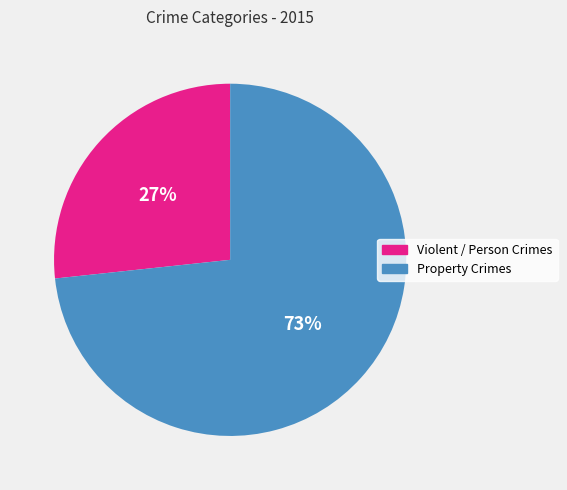

Does any single category account for the majority?

Yes